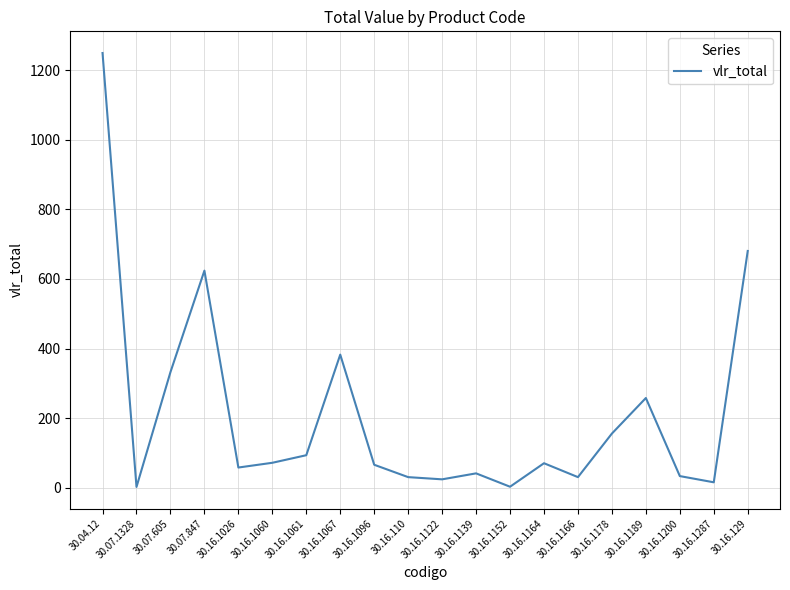

What is the greatest value displayed?

1250.0